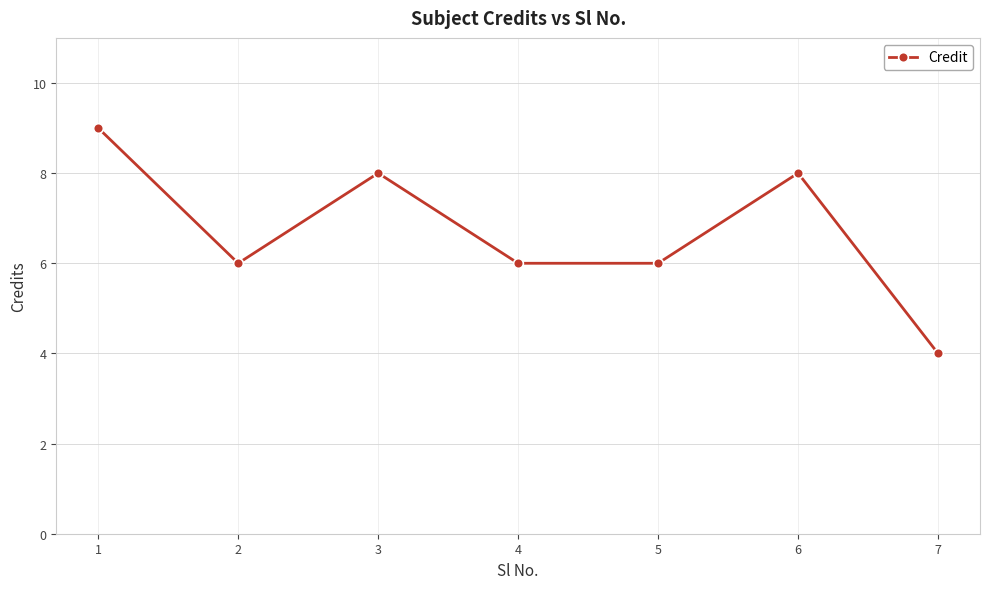

What is the greatest value displayed?

9